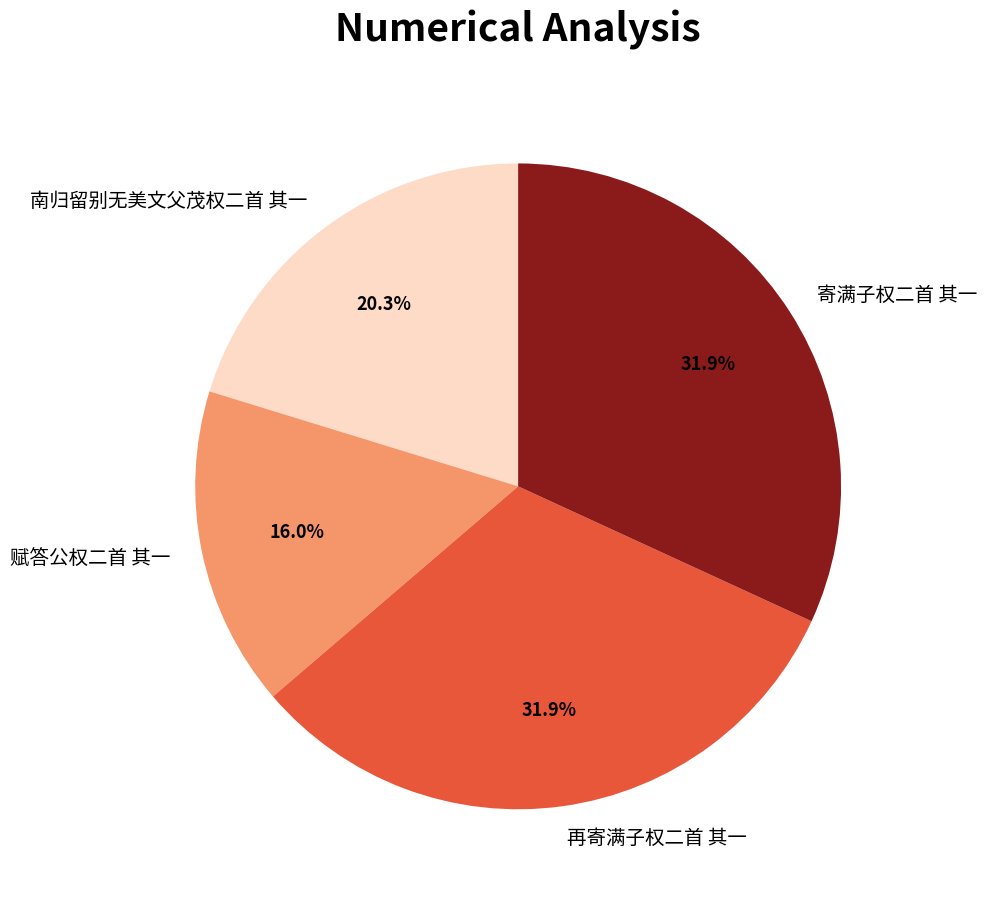

What percentage is the 再寄满子权二首 其一 slice, to the nearest percent?

32%